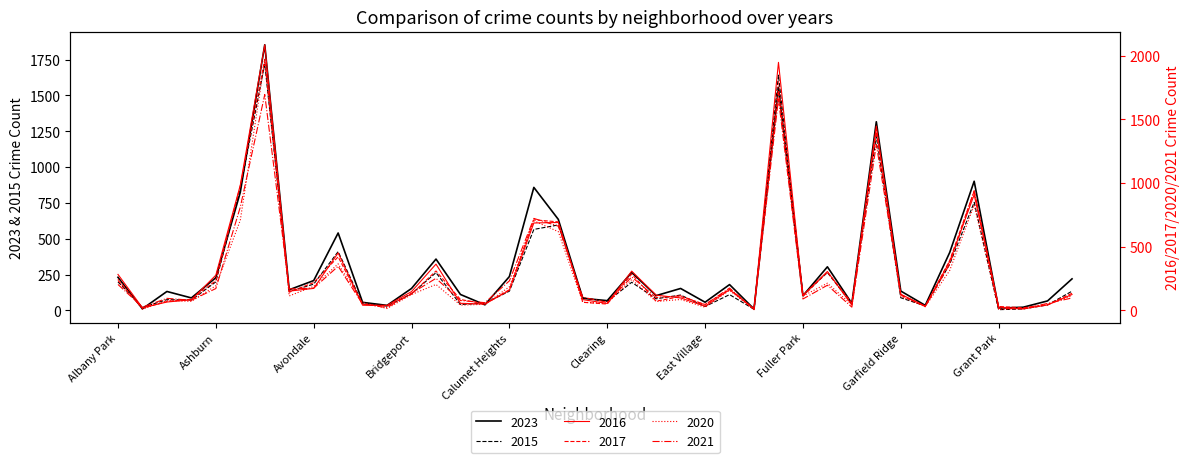

True or false: 2020 and 2021 intersect in this chart.

True